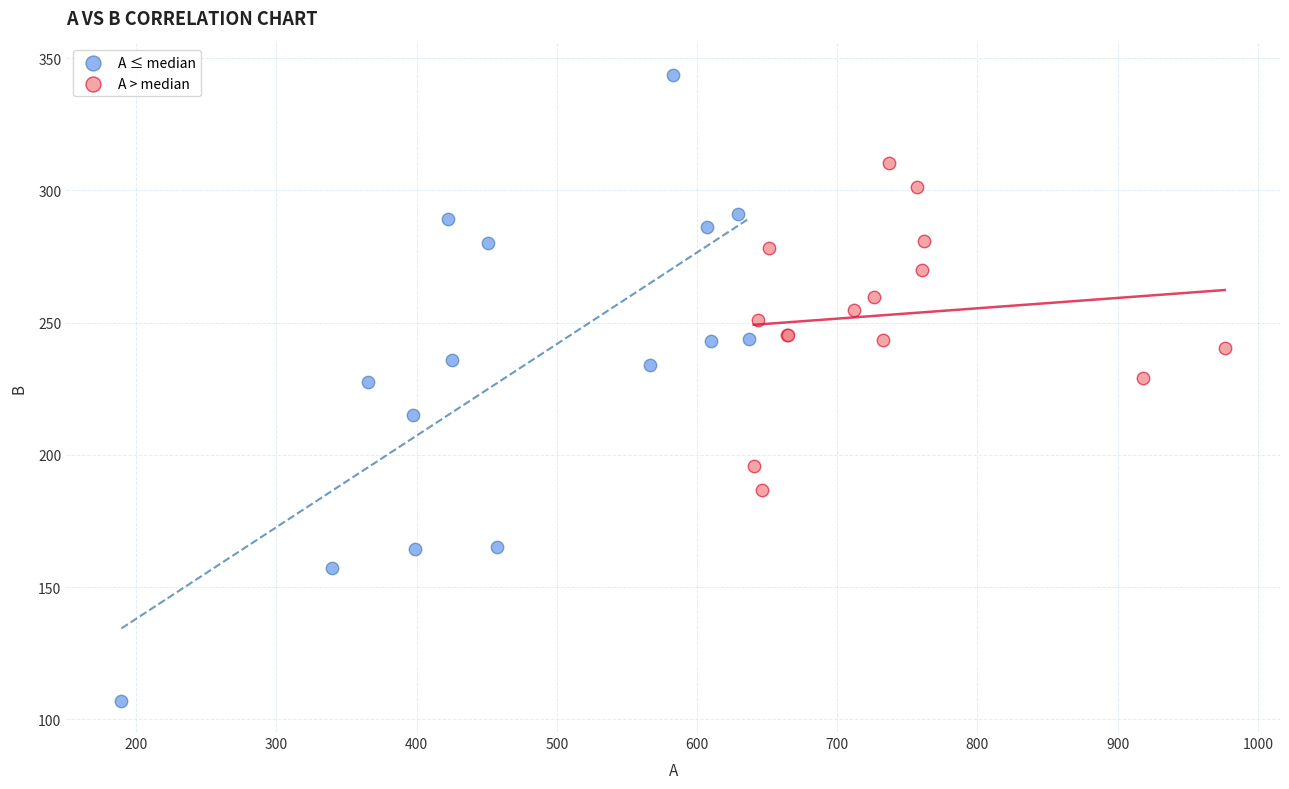

What are all the series names shown in the legend?

A ≤ median, A > median